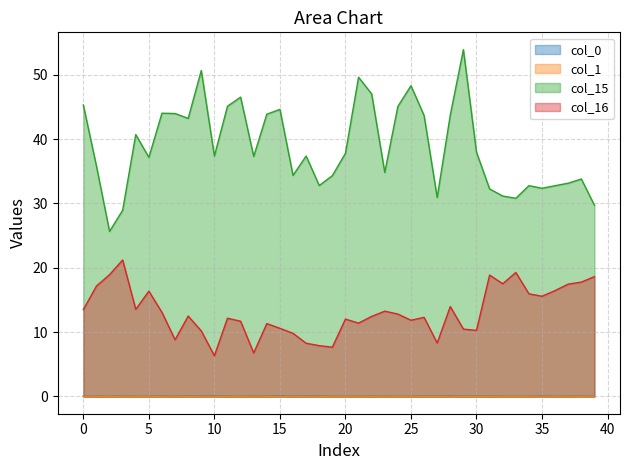

True or false: col_1 has more than 1 points higher than both neighbors.

True